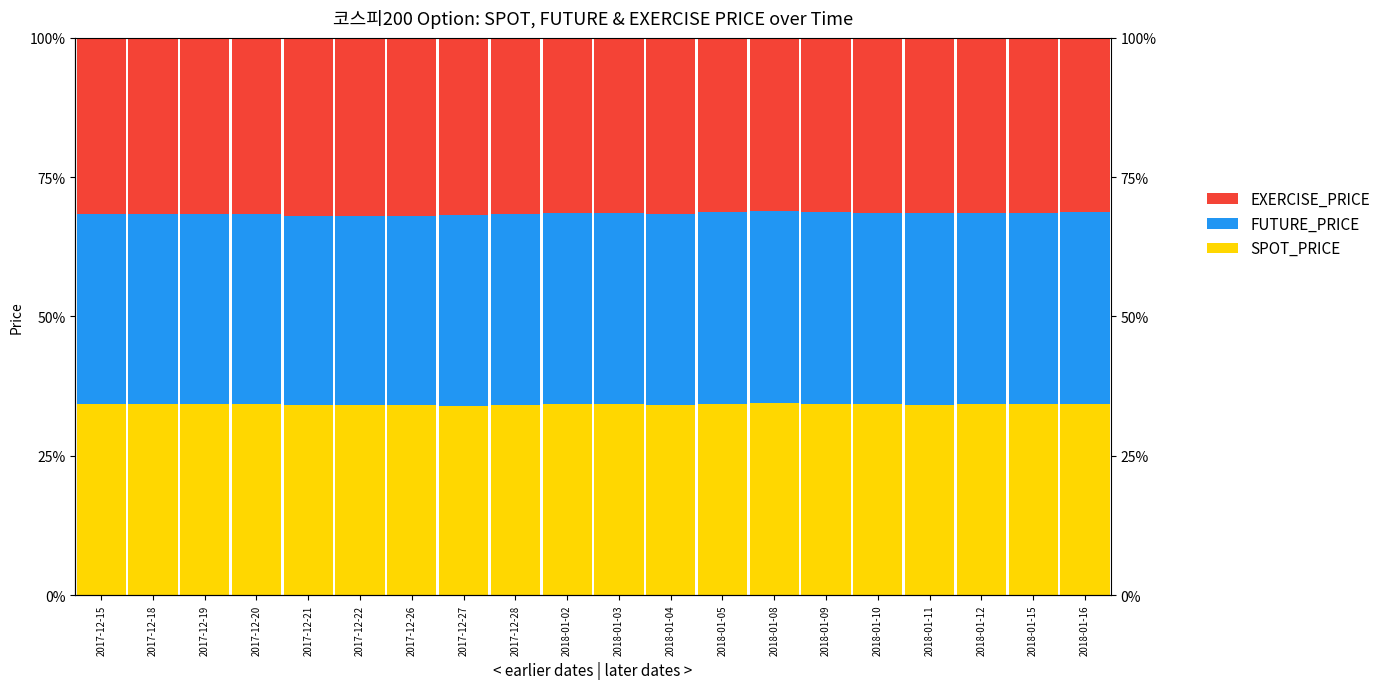

Between 2018-01-15 and 2018-01-10, which is larger?

2018-01-15